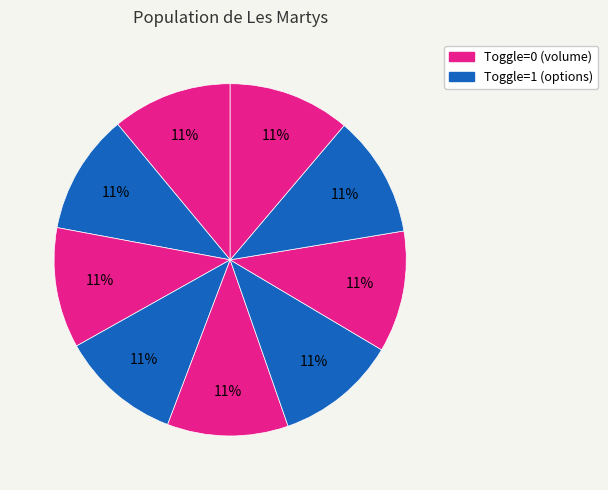

How many slices are in this pie chart?

9